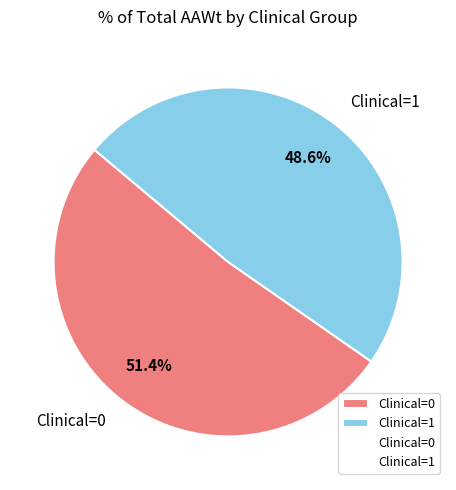

Between Clinical=0 and Clinical=1, which is larger?

Clinical=0